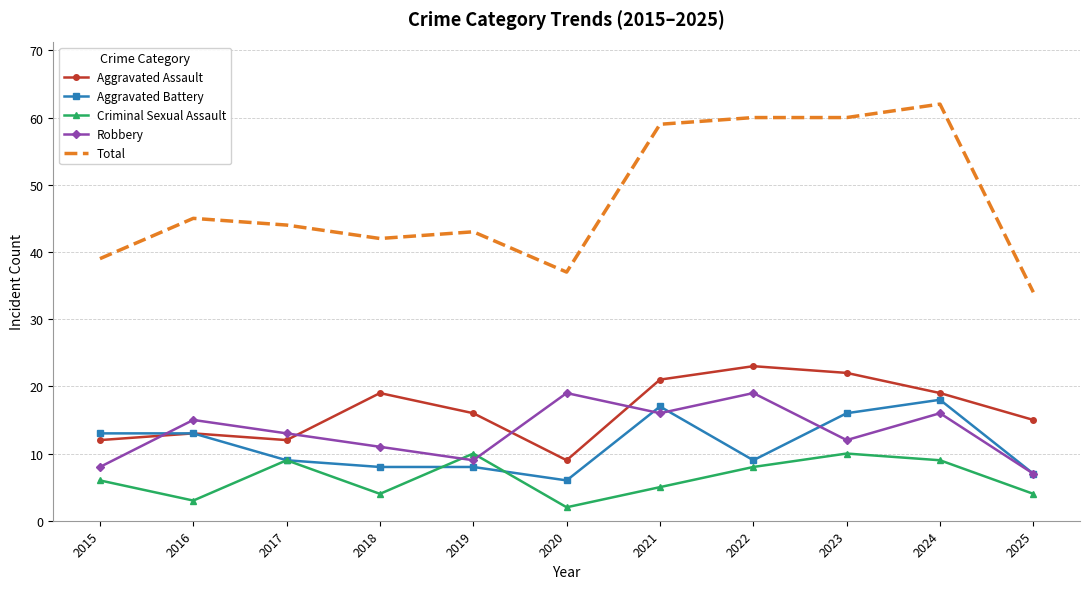

Reading left to right, extract all data points from this chart.

Aggravated Assault: 2015=12	2016=13	2017=12	2018=19	2019=16	2020=9	2021=21	2022=23	2023=22	2024=19	2025=15
Aggravated Battery: 2015=13	2016=13	2017=9	2018=8	2019=8	2020=6	2021=17	2022=9	2023=16	2024=18	2025=7
Criminal Sexual Assault: 2015=6	2016=3	2017=9	2018=4	2019=10	2020=2	2021=5	2022=8	2023=10	2024=9	2025=4
Robbery: 2015=8	2016=15	2017=13	2018=11	2019=9	2020=19	2021=16	2022=19	2023=12	2024=16	2025=7
Total: 2015=39	2016=45	2017=44	2018=42	2019=43	2020=37	2021=59	2022=60	2023=60	2024=62	2025=34